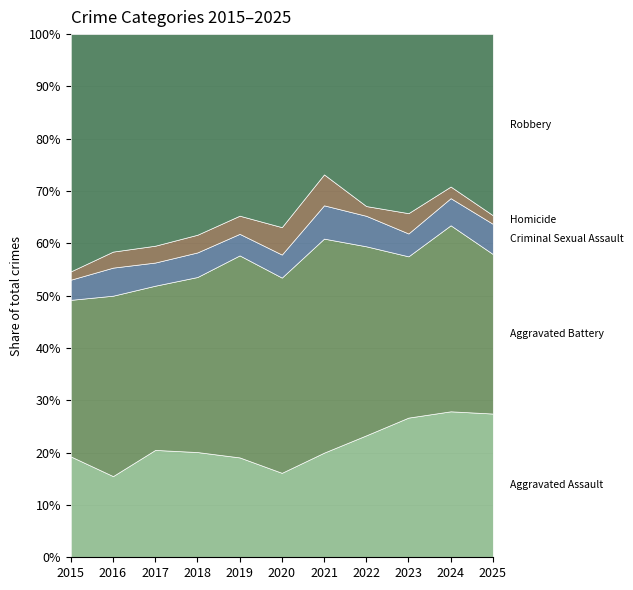

What is the total value across all series at 2016?

100.0